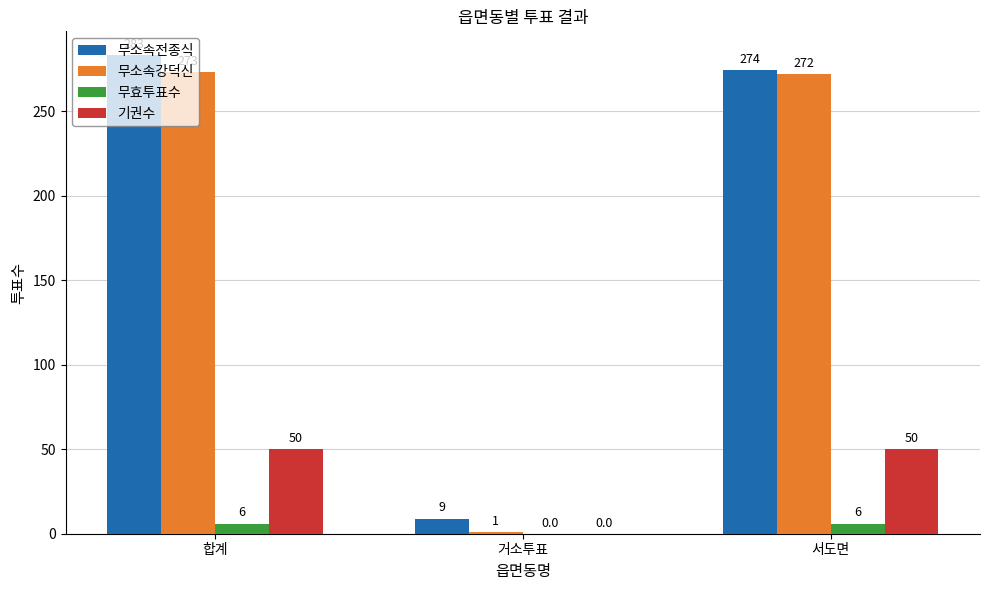

The value of 무소속전종식 at 합계 is 475. True or false?

False